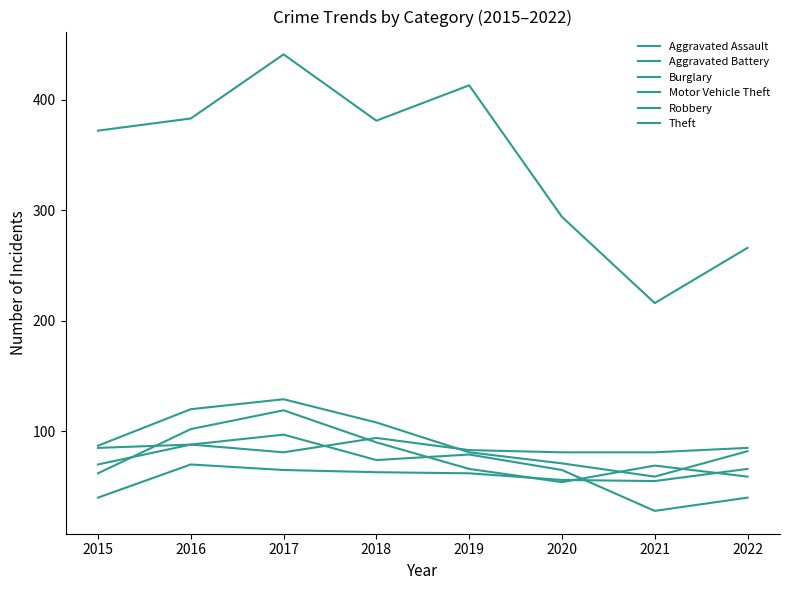

List the series in order of their peak value, highest first.

Theft, Motor Vehicle Theft, Robbery, Burglary, Aggravated Battery, Aggravated Assault